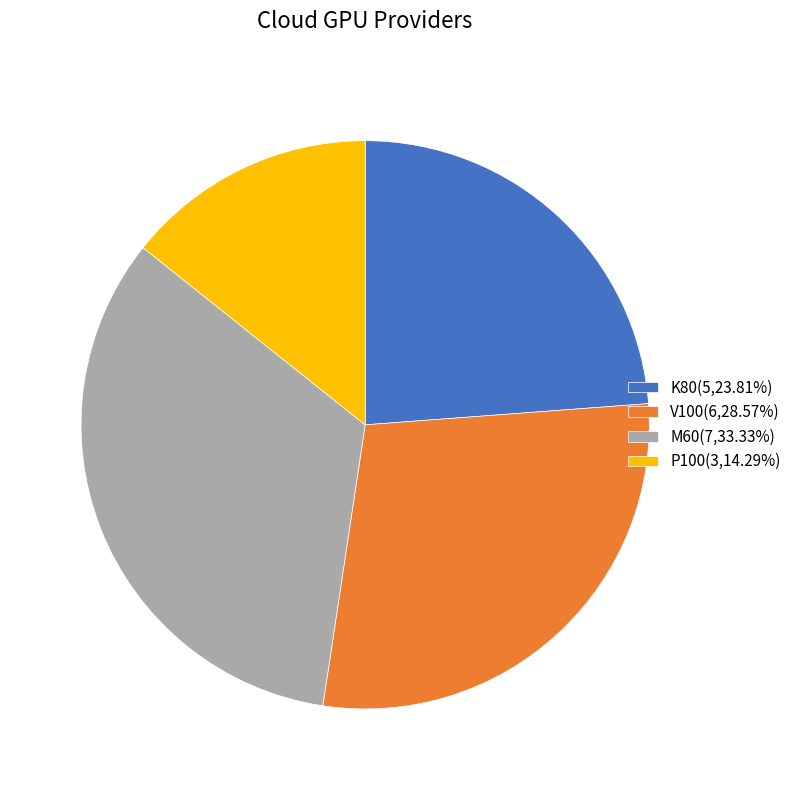

Combined, do P100(3,14.29%) and M60(7,33.33%) account for over 50%?

No